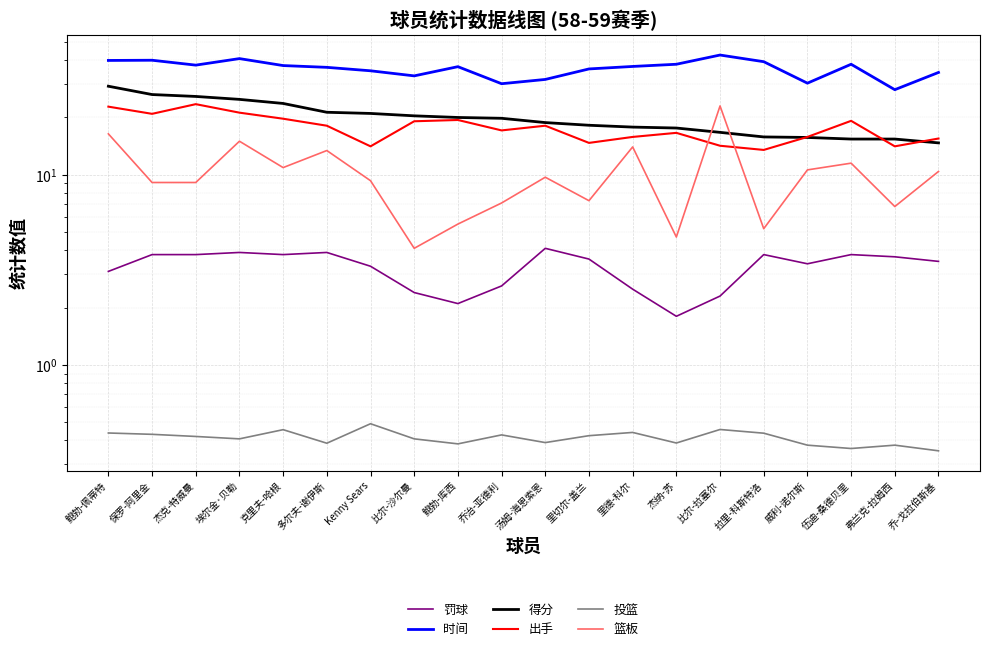

At how many categories does at least one series exceed 6?

20